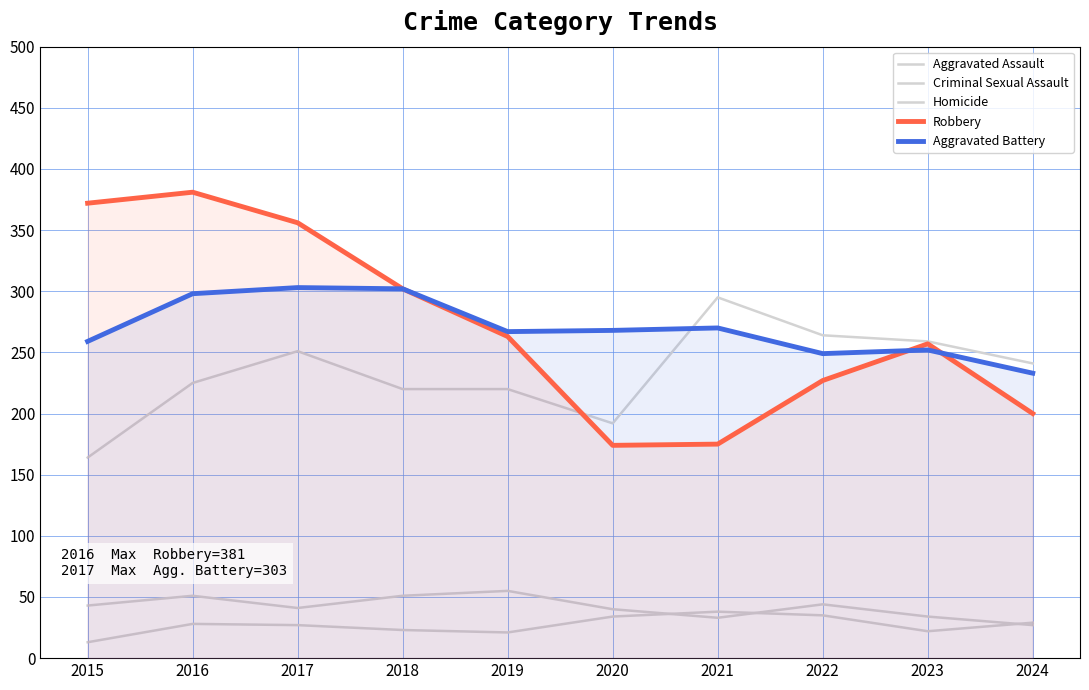

Between 2015 and 2017, which series saw the biggest shift?

Aggravated Assault